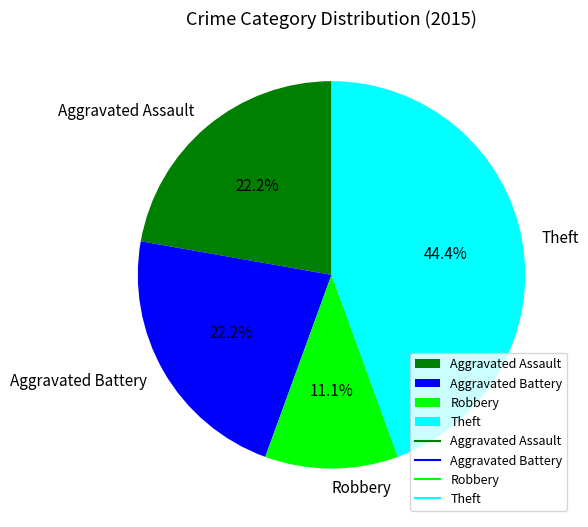

To the nearest percent, what is the average slice percentage?

25%